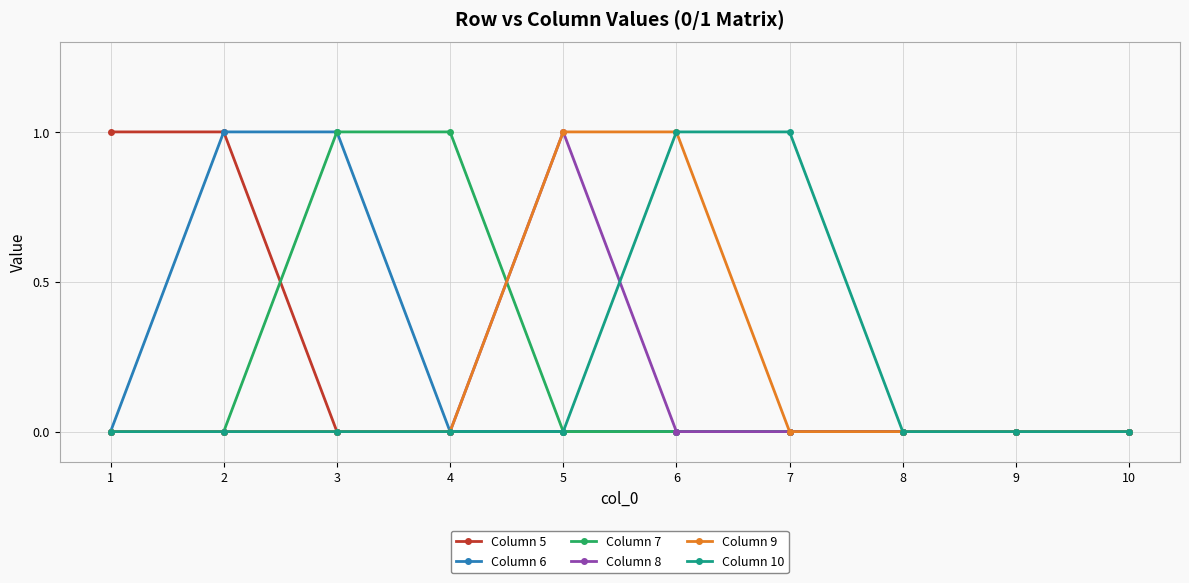

What is the difference between the Column 8 values at 5 and 3?

1